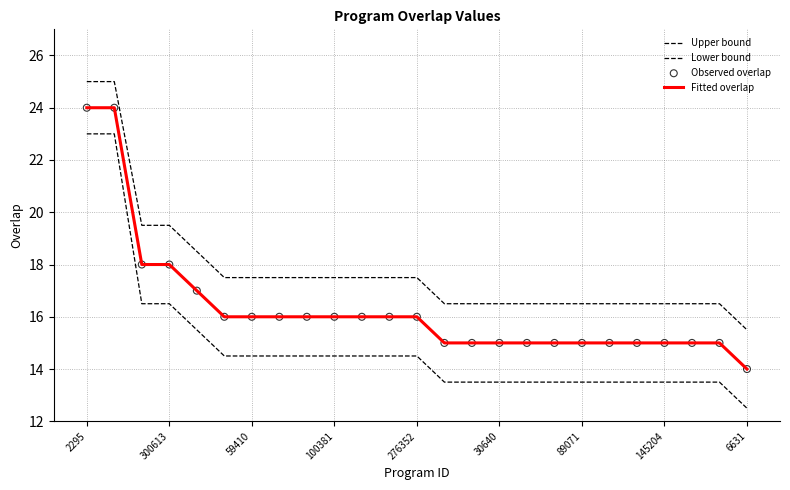

At how many categories does at least one series exceed 13?

25